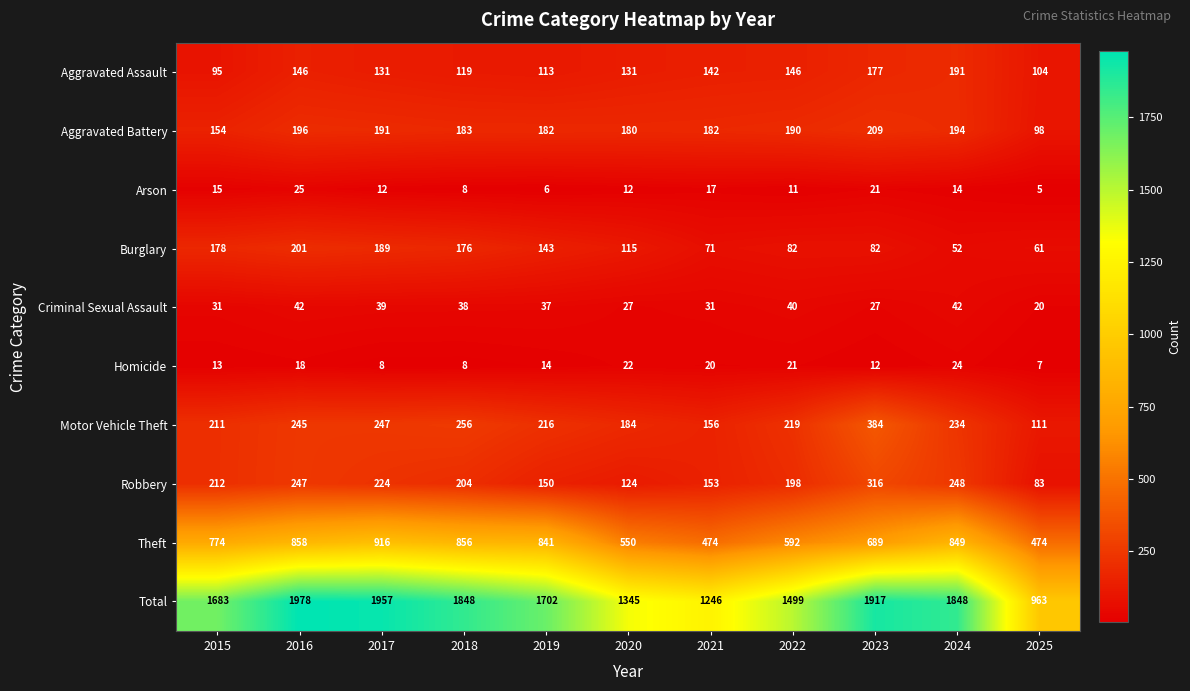

Which series has the largest total across all categories?

Total